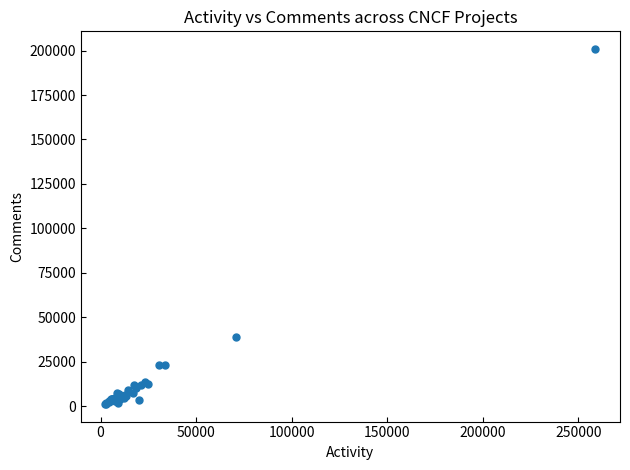

What Y value in the scatter plot is closest to 101075?

38884